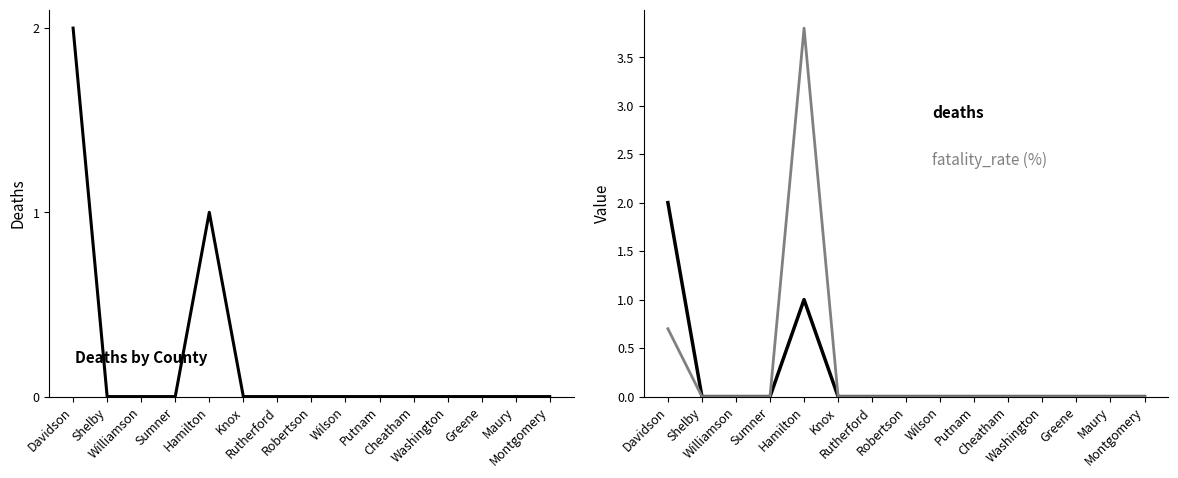

Which category has the lowest value across all series?

Shelby